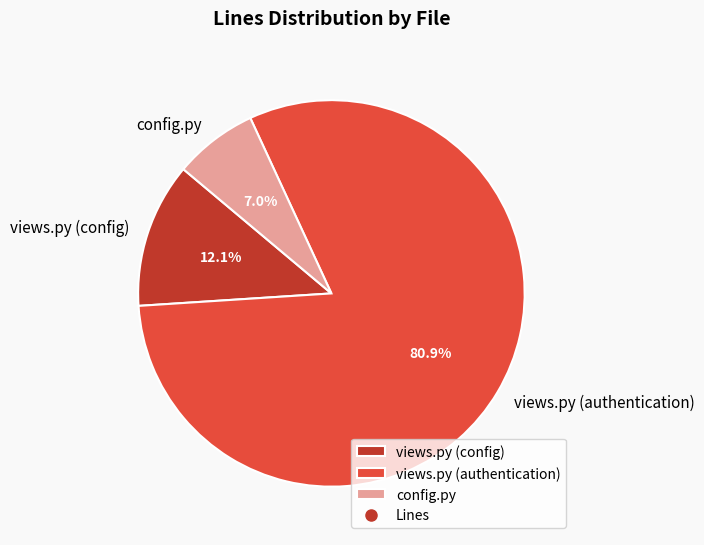

To the nearest percent, what portion does views.py (config) represent?

12%